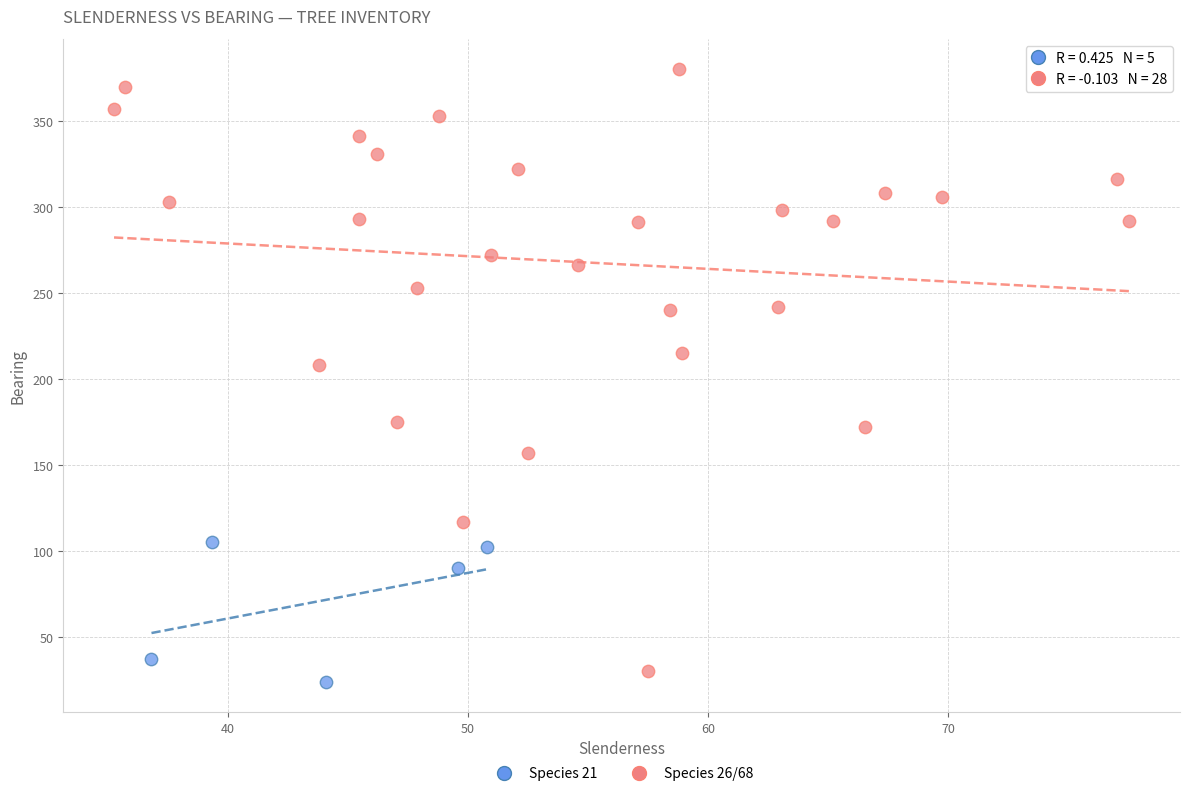

Which series reaches the maximum Y coordinate?

Species 26/68